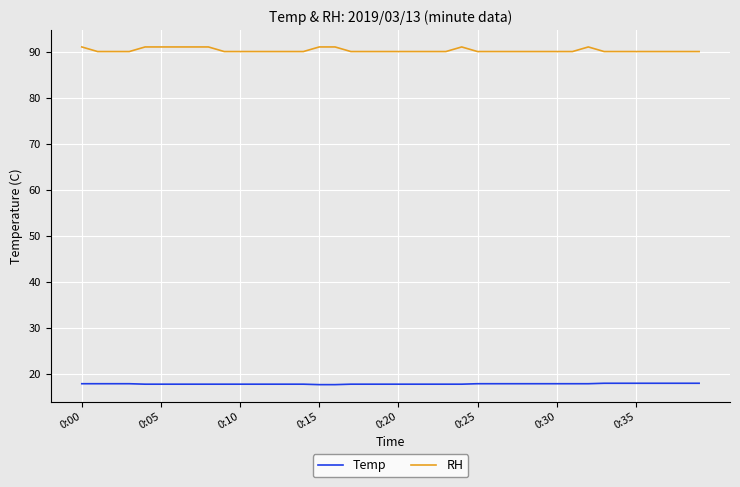

True or false: Temp and RH cross at least once.

False